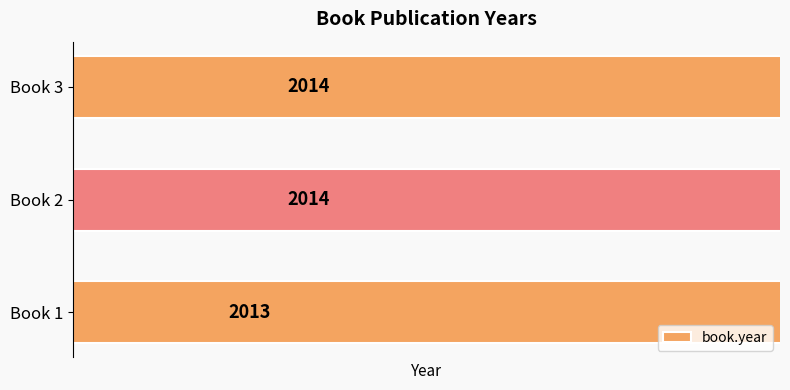

Count the number of data series in this chart.

1